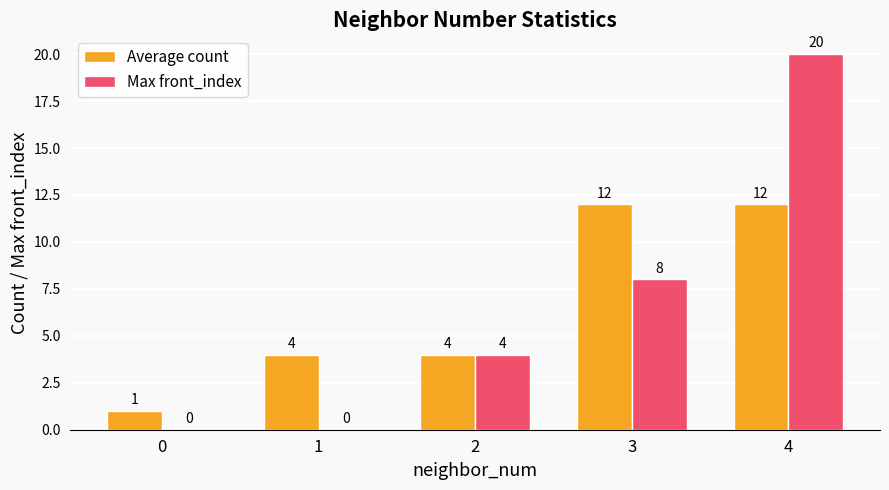

What is the sum of all Max front_index values?

32